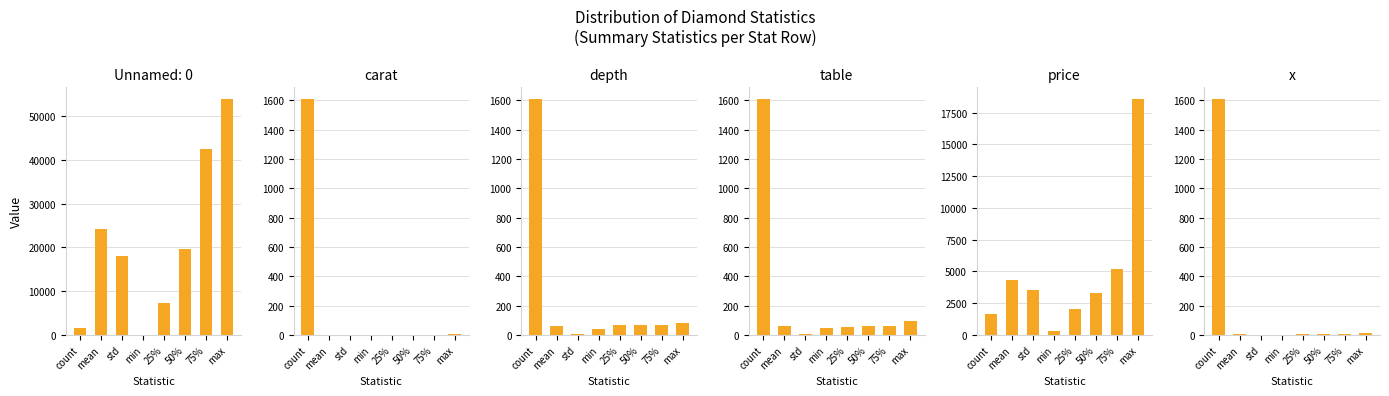

What is the label of the 1st bar from the left?

count